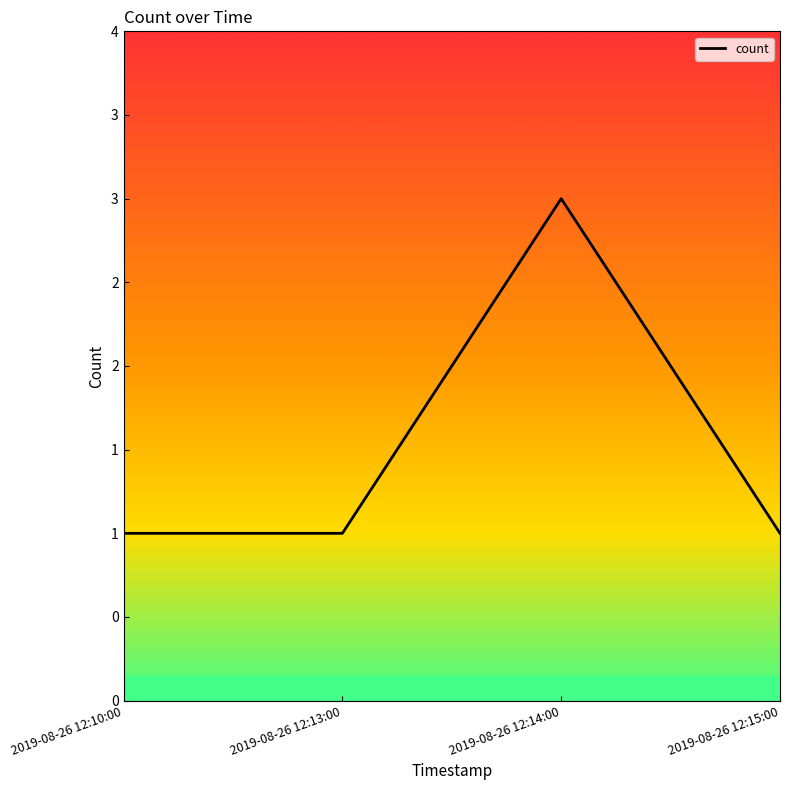

Which label corresponds to the largest value in the chart?

2019-08-26 12:14:00